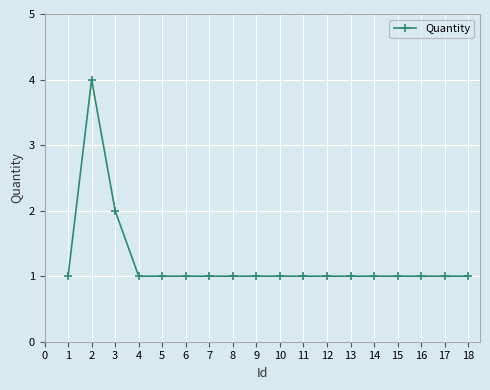

What is the minimum value shown in the chart?

1